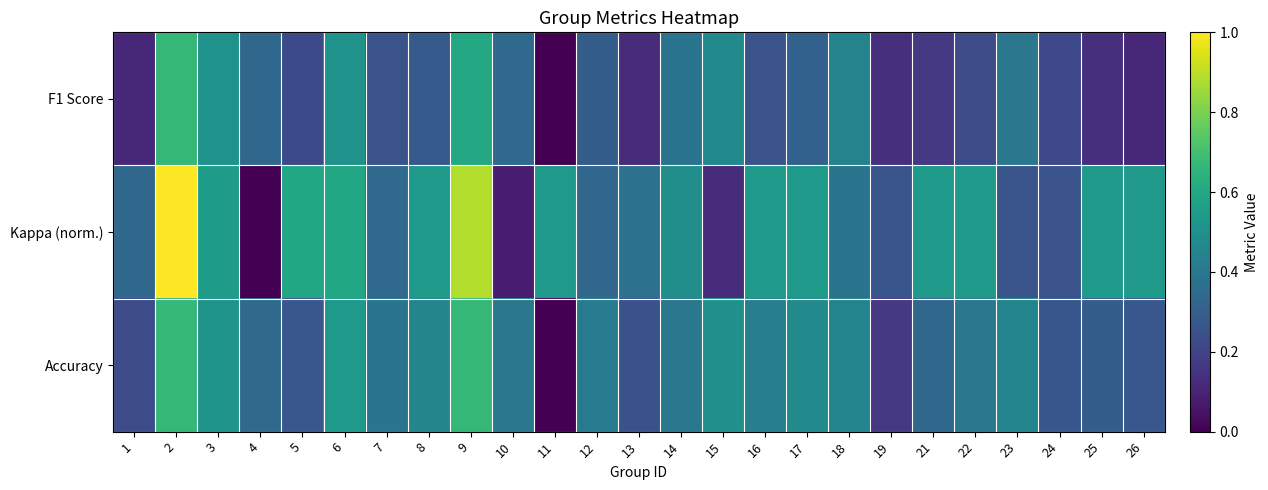

Rank the series at 10 from lowest to highest value.

Kappa (norm.), F1 Score, Accuracy